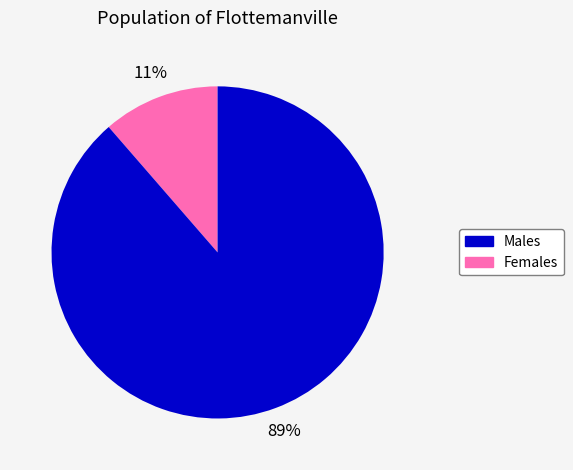

To the nearest percent, what is the average slice percentage?

50%